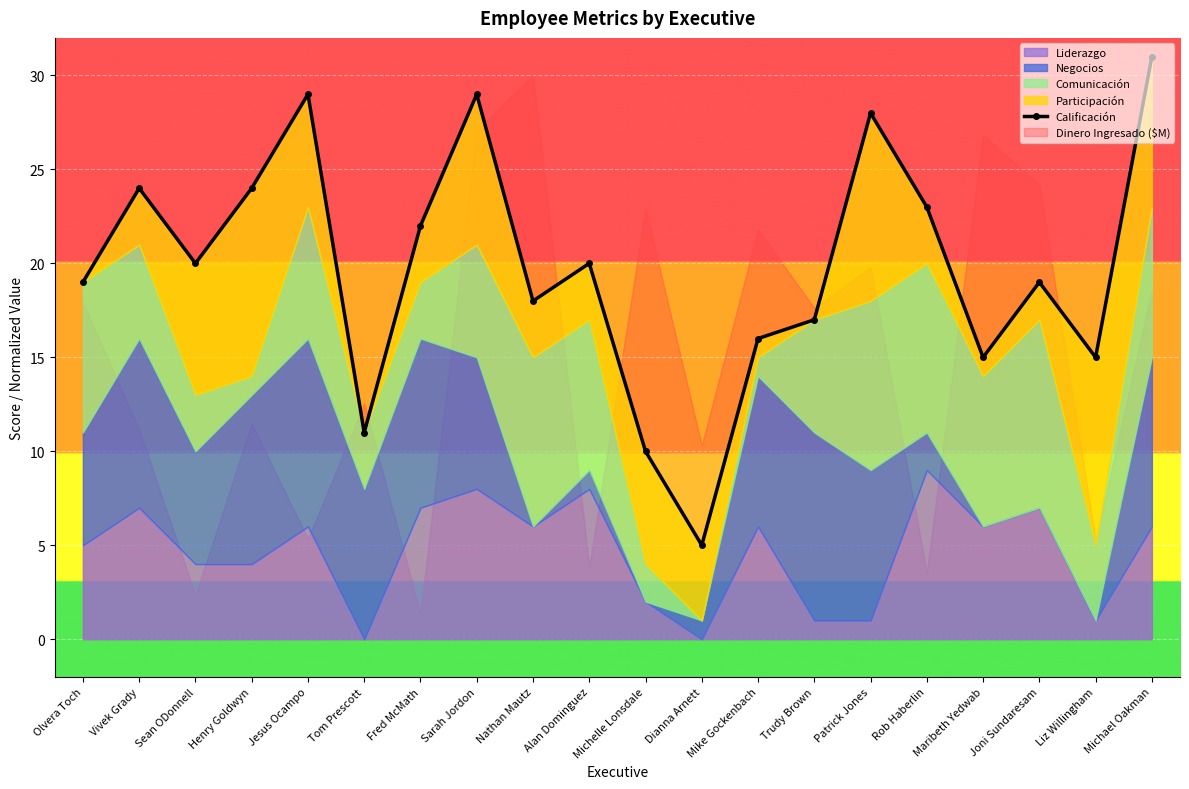

Reading left to right, extract all data points from this chart.

19	24	20	24	29	11	22	29	18	20	10	5	16	17	28	23	15	19	15	31